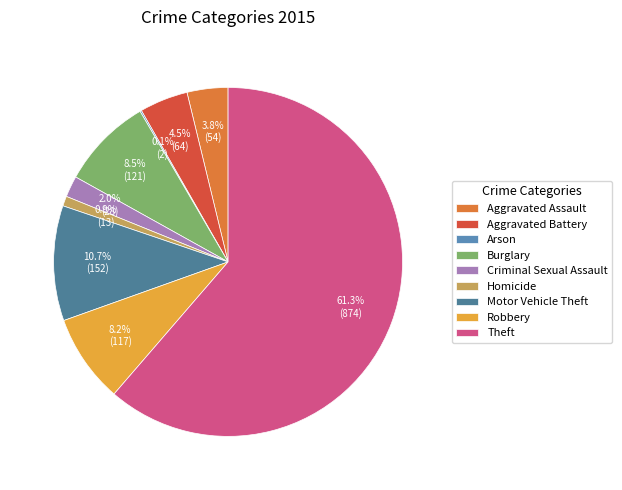

Is it true that Homicide is 11% of the pie?

False